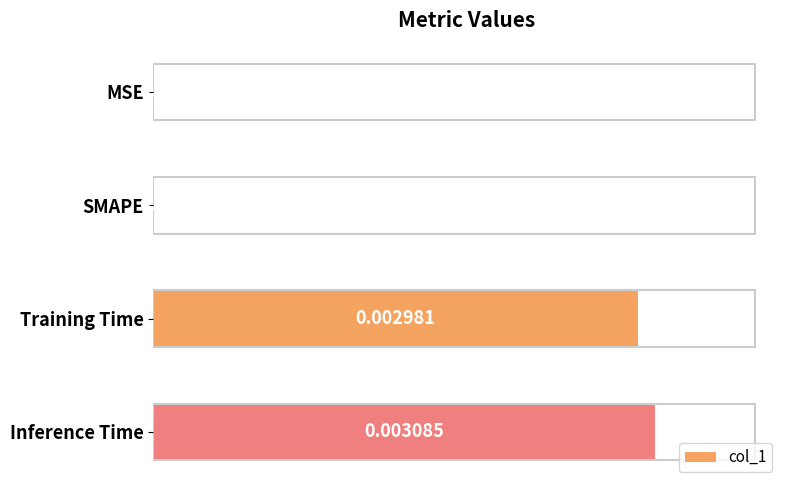

Between Inference Time and SMAPE, which is larger?

Inference Time